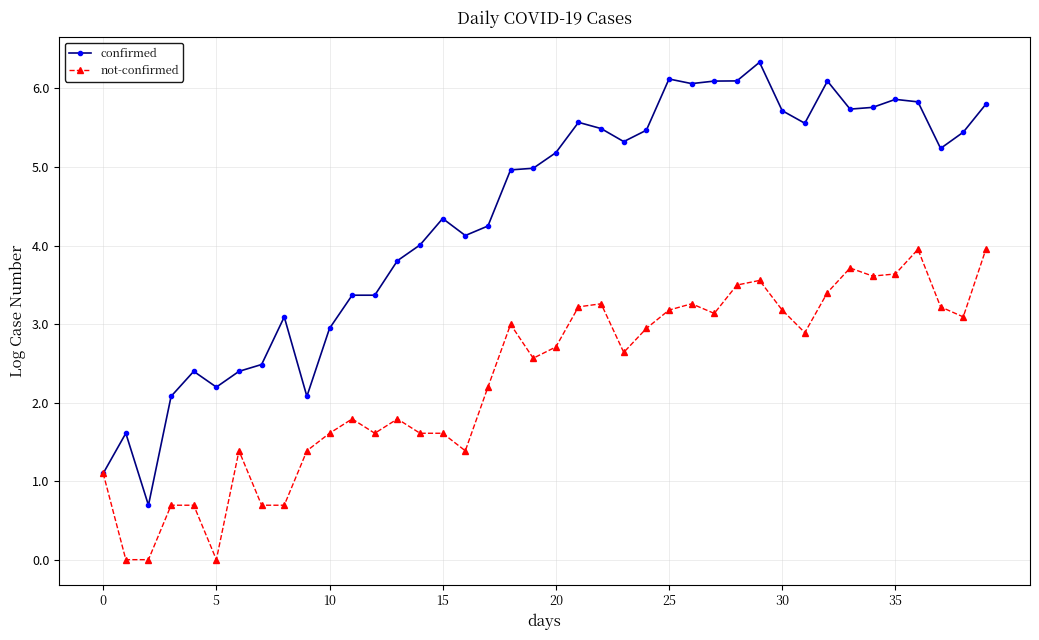

What is the sum of all not-confirmed values?

91.8